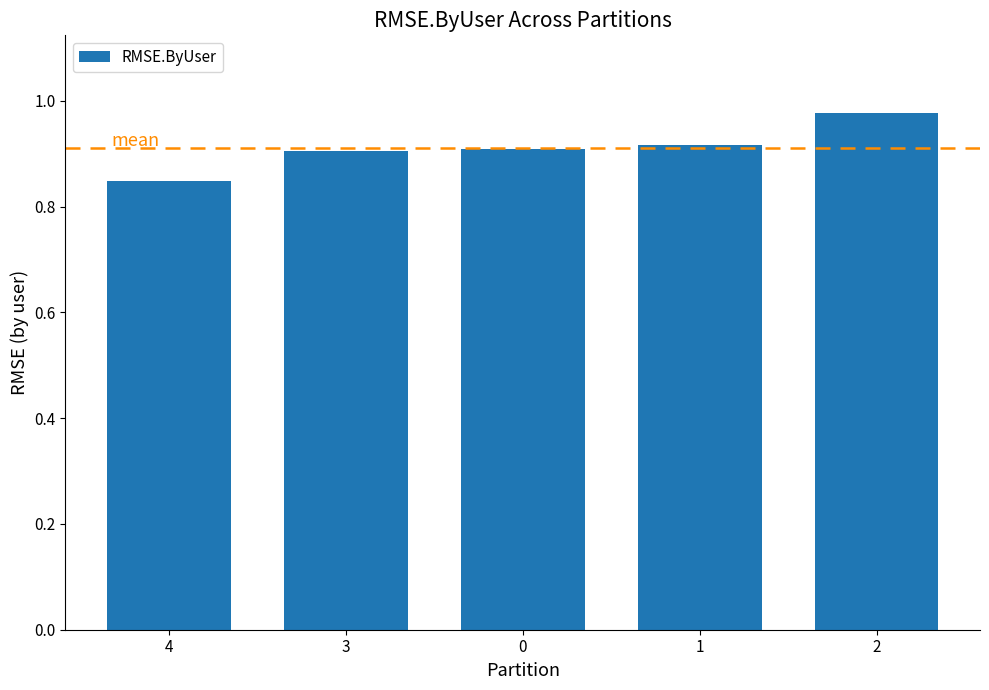

What is the label of the 1st bar from the left?

4